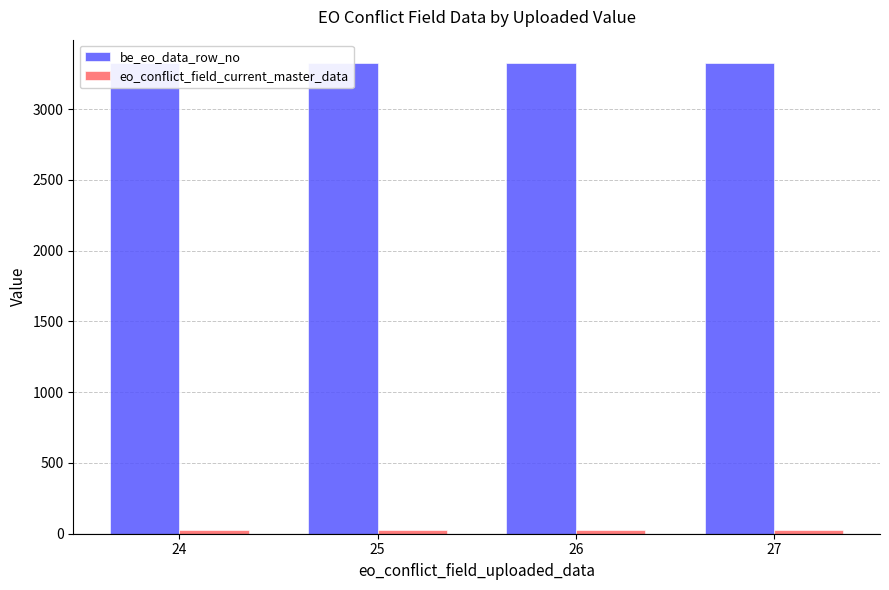

How many groups of bars are there?

4